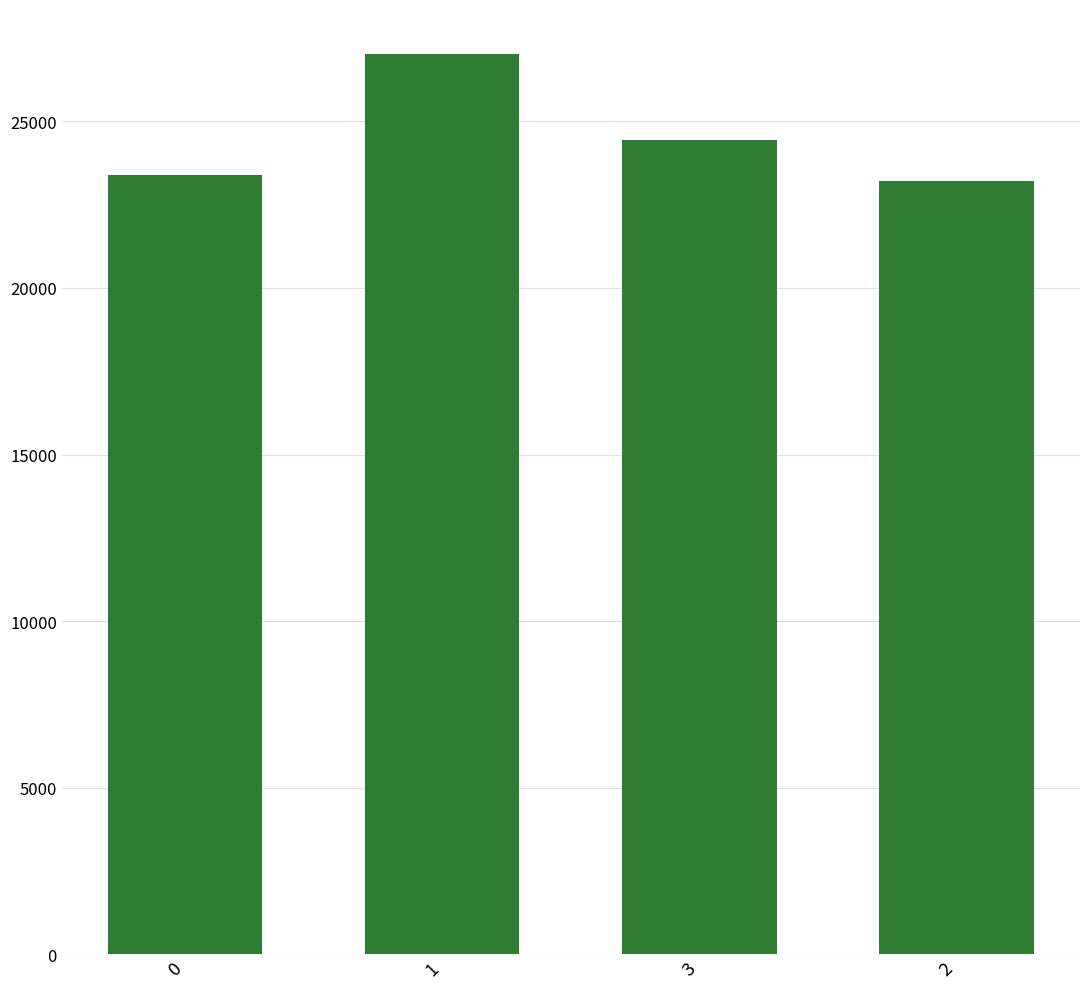

What position from the right is 1?

3